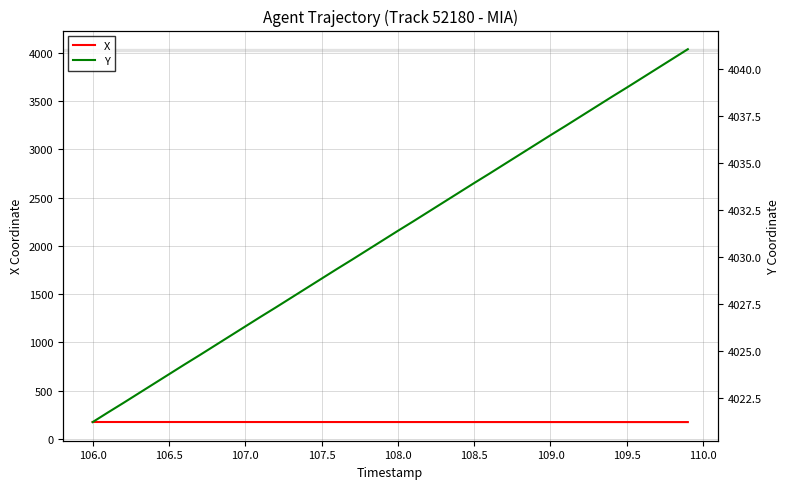

Rank the series by their maximum value, from highest to lowest.

Y, X